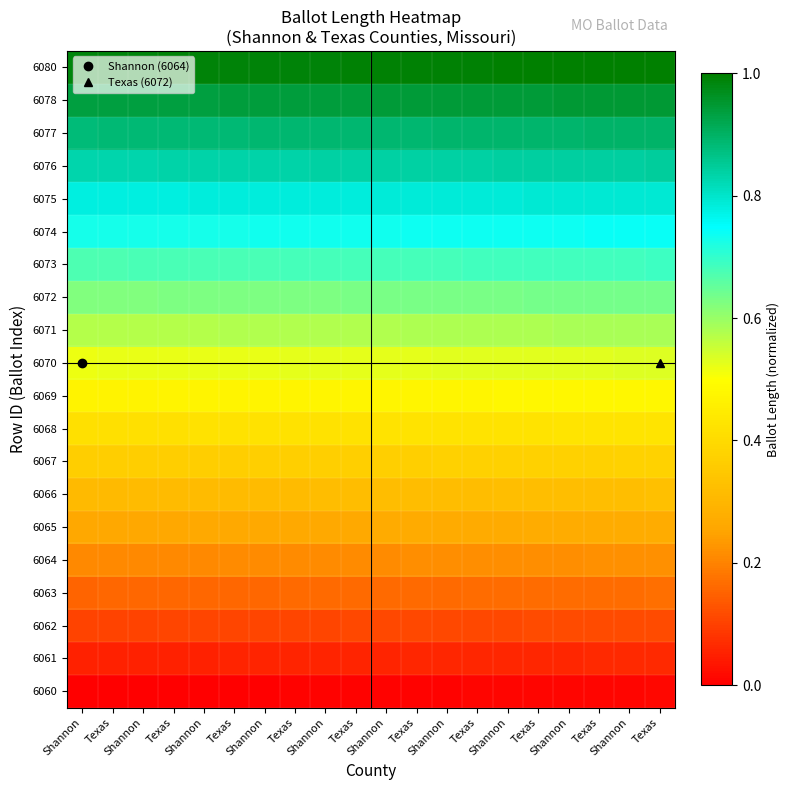

What is the difference between the highest and lowest values at Shannon?

1.0